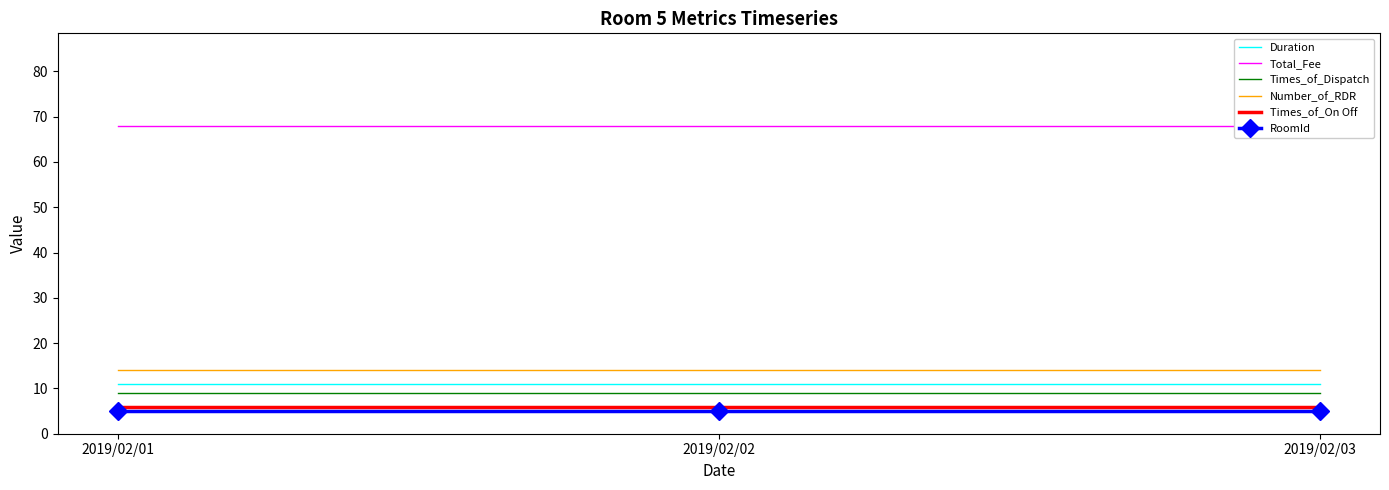

What is the sum of the Number_of_RDR values at 2019/02/02 and 2019/02/03?

28